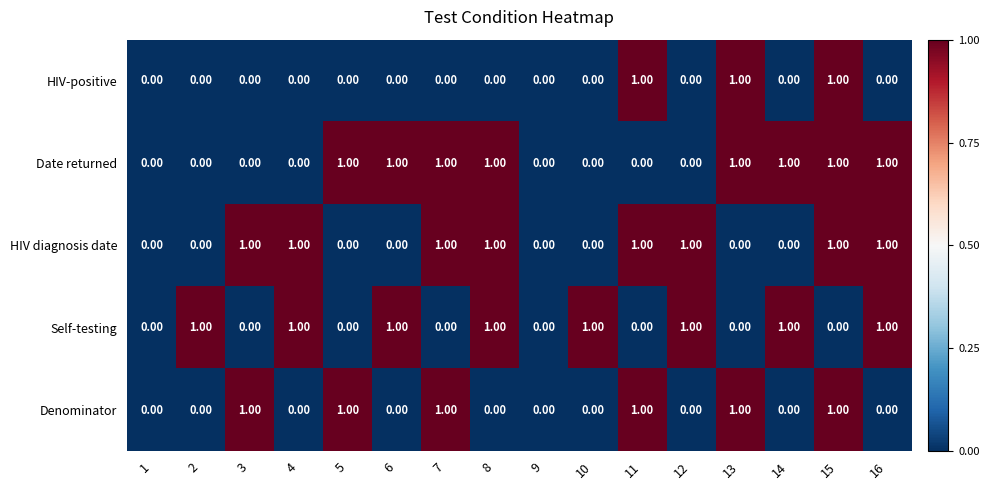

Is the value of HIV diagnosis date at 16 greater than the value of HIV-positive at 8?

Yes